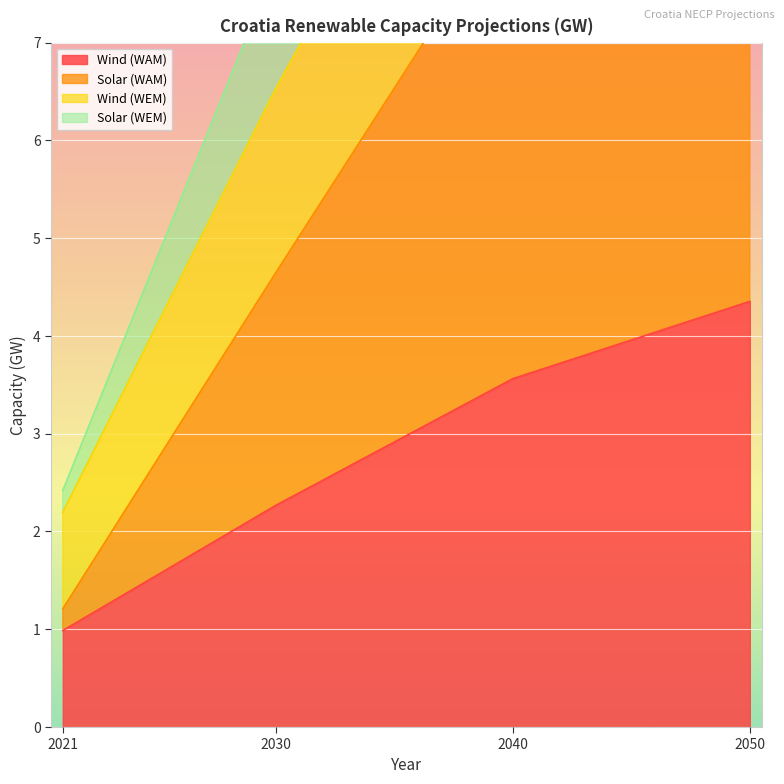

What are all the series names shown in the legend?

Wind (WAM), Solar (WAM), Wind (WEM), Solar (WEM)